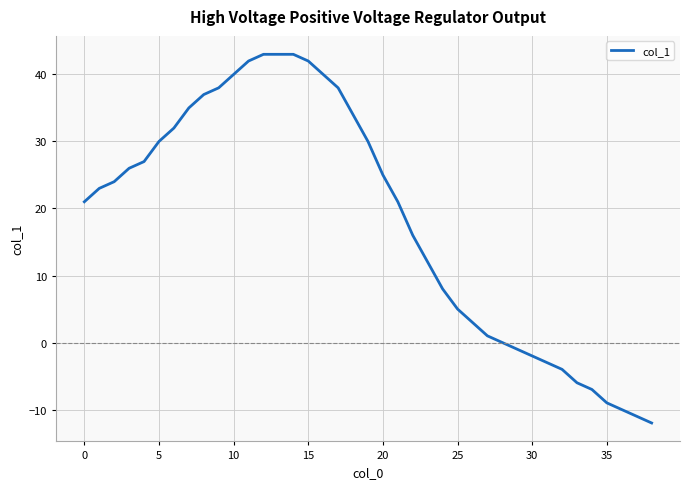

What is the difference between the maximum and minimum values?

55